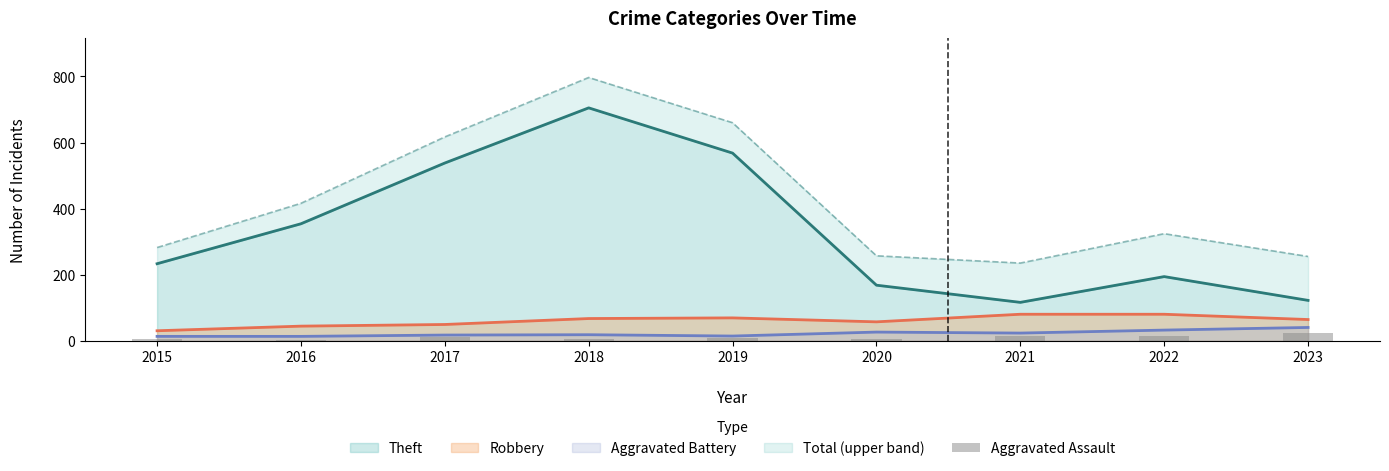

Is the value of Aggravated Battery at 2019 greater than the value of Robbery at 2019?

No